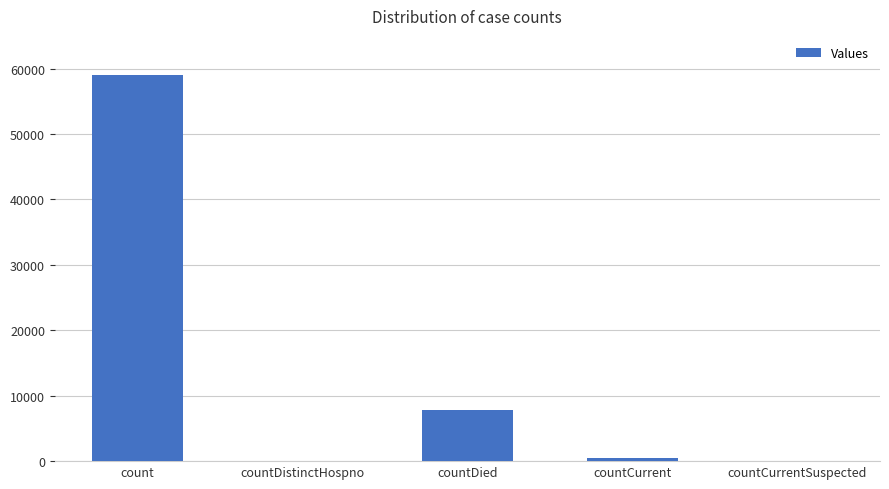

True or false: the data shows 58979 at count.

True